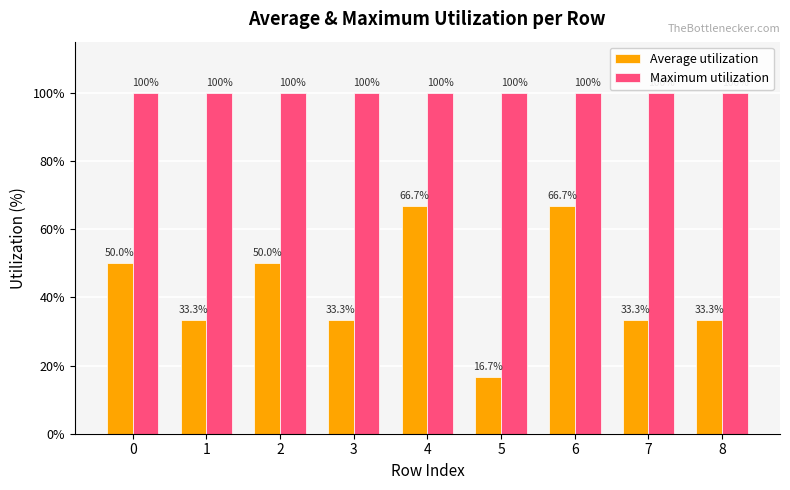

Which series has the largest range (max minus min)?

Average utilization